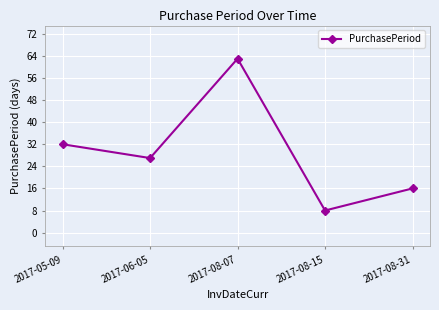

Reading left to right, transcribe all the data shown in this chart.

2017-05-09=32	2017-06-05=27	2017-08-07=63	2017-08-15=8	2017-08-31=16